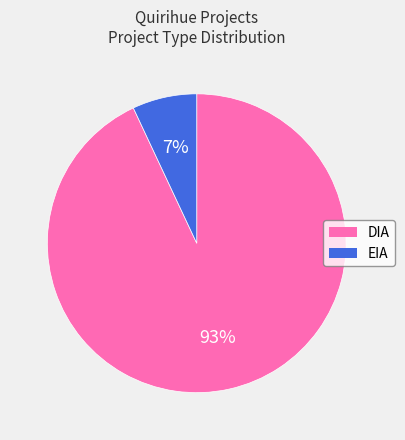

Is there a majority slice in this chart?

Yes